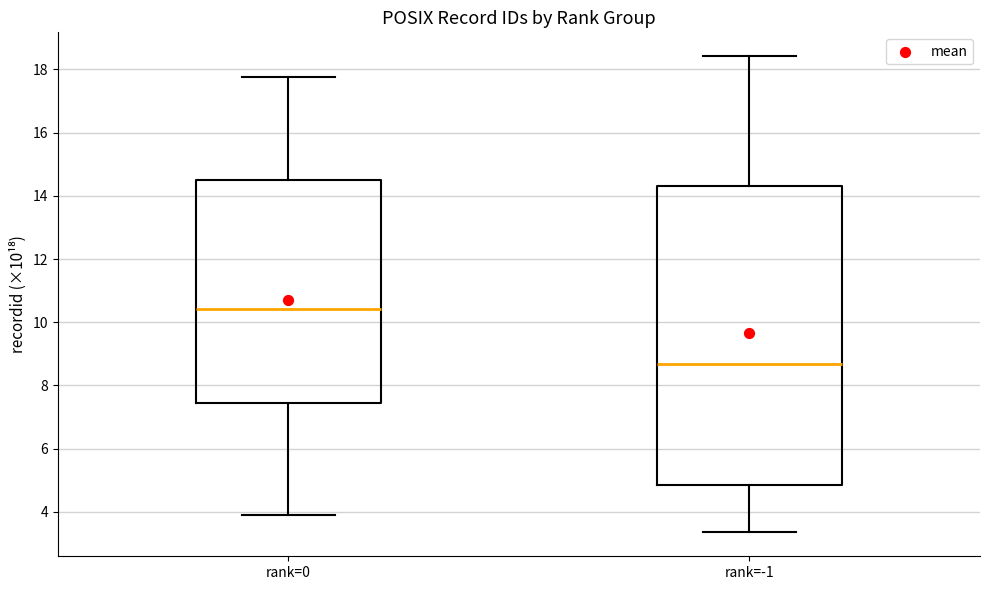

Where is the upper edge of the box for rank=-1 on the y-axis? The values are not printed on the chart, so give them approximately, as read against the axis.

14.4